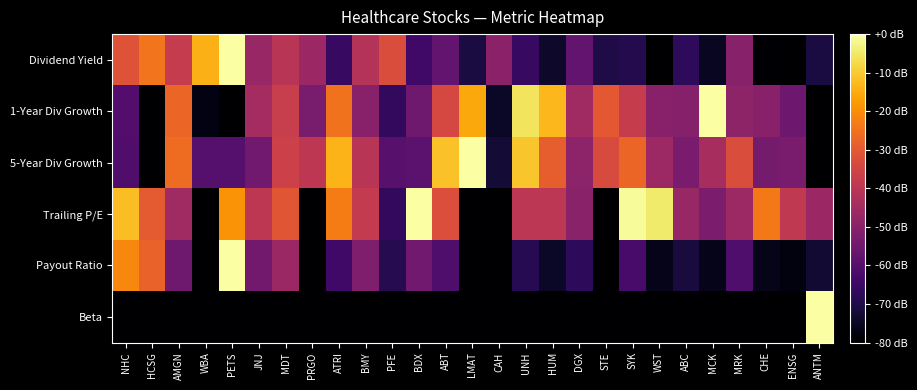

Rank the series by their maximum value, from highest to lowest.

Dividend Yield, 1-Year Div Growth, 5-Year Div Growth, Trailing P/E, Payout Ratio, Beta